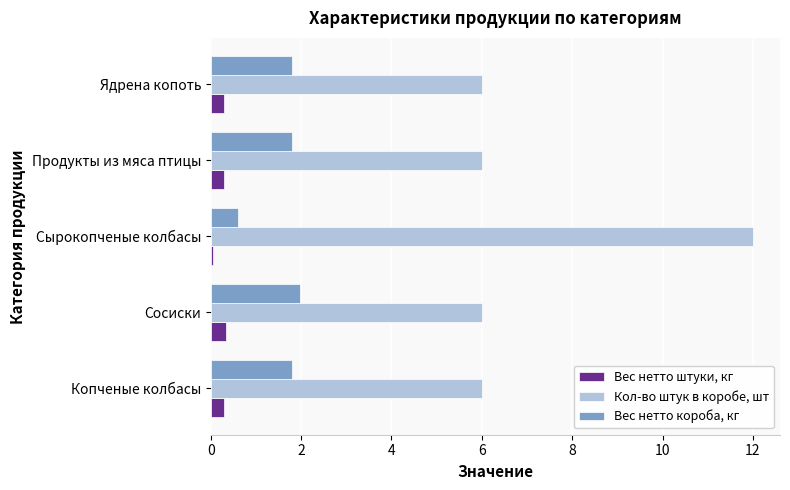

What is the sum of all Вес нетто короба, кг values?

8.0